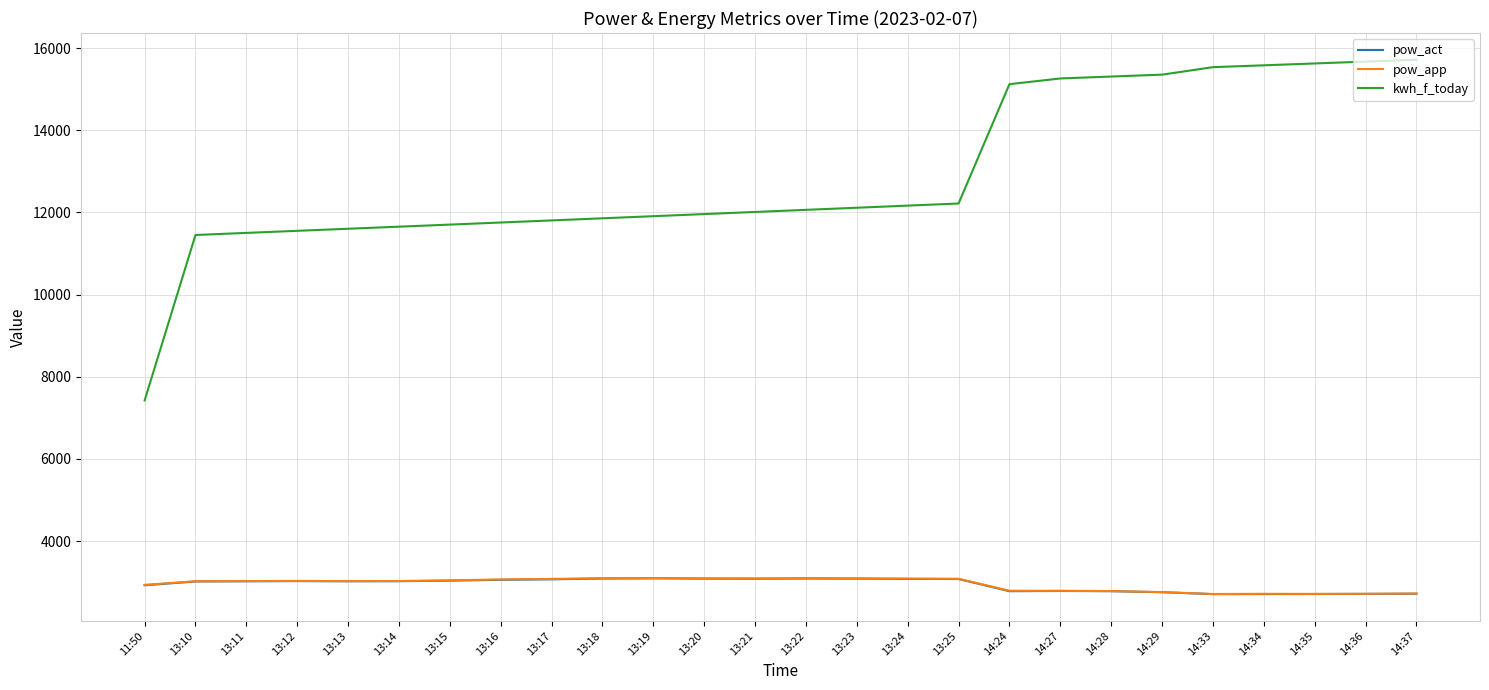

Between 13:20 and 14:29, which series saw the biggest shift?

kwh_f_today